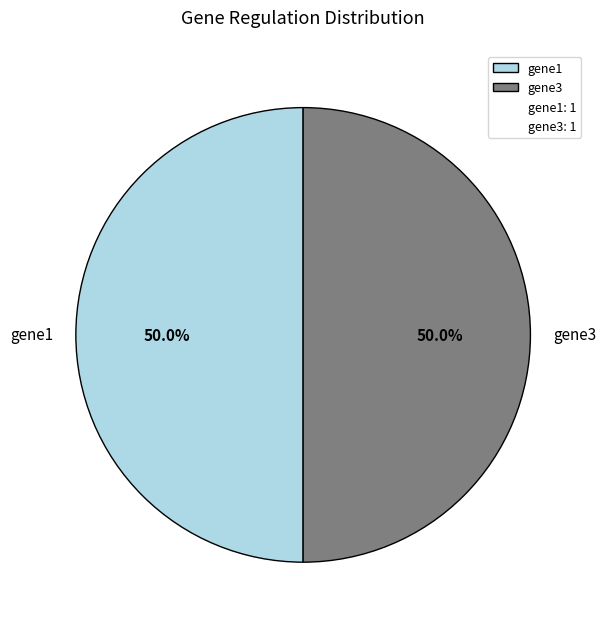

What is the ratio of the value at gene3 to the value at gene1?

1.0